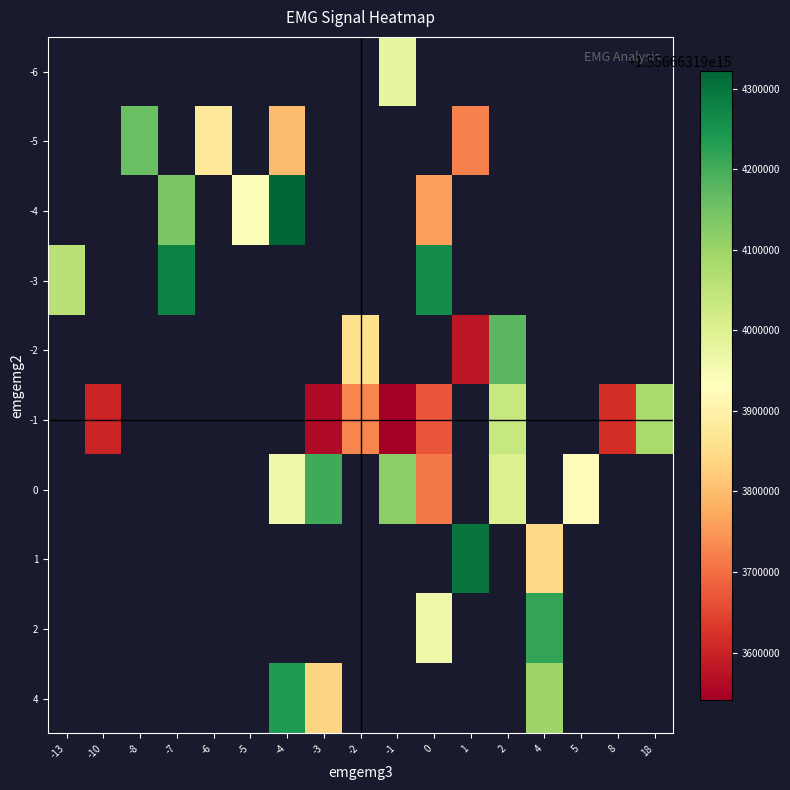

Which label corresponds to the smallest value in the chart?

-1